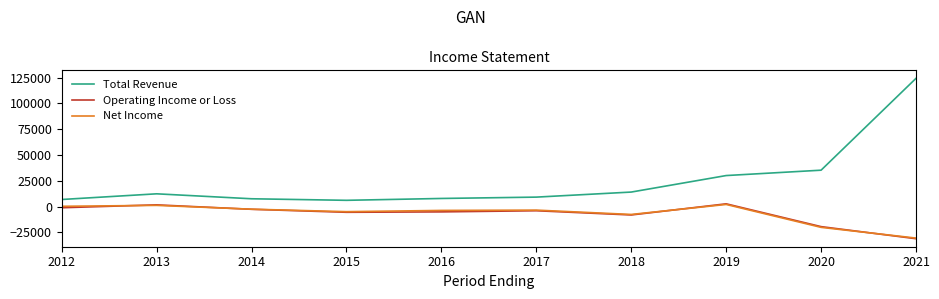

True or false: Operating Income or Loss and Total Revenue intersect in this chart.

False